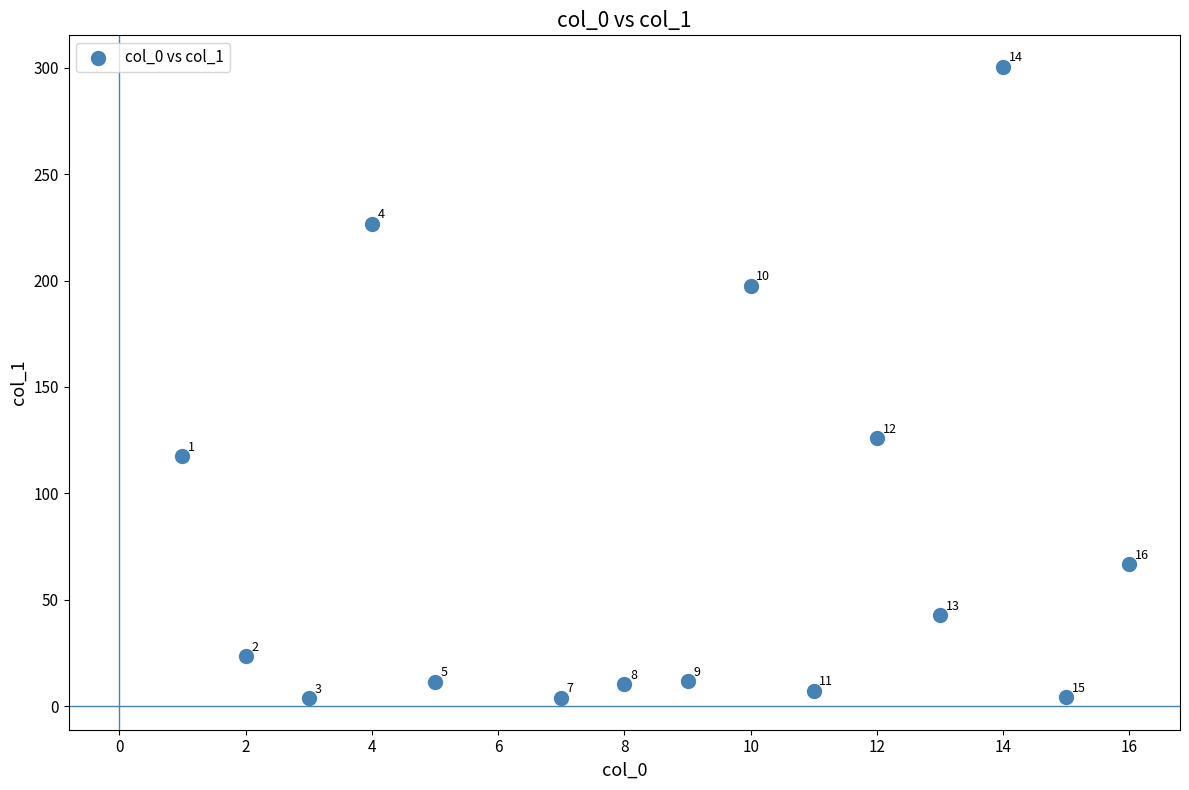

What Y value in the scatter plot is closest to 152?

126.0